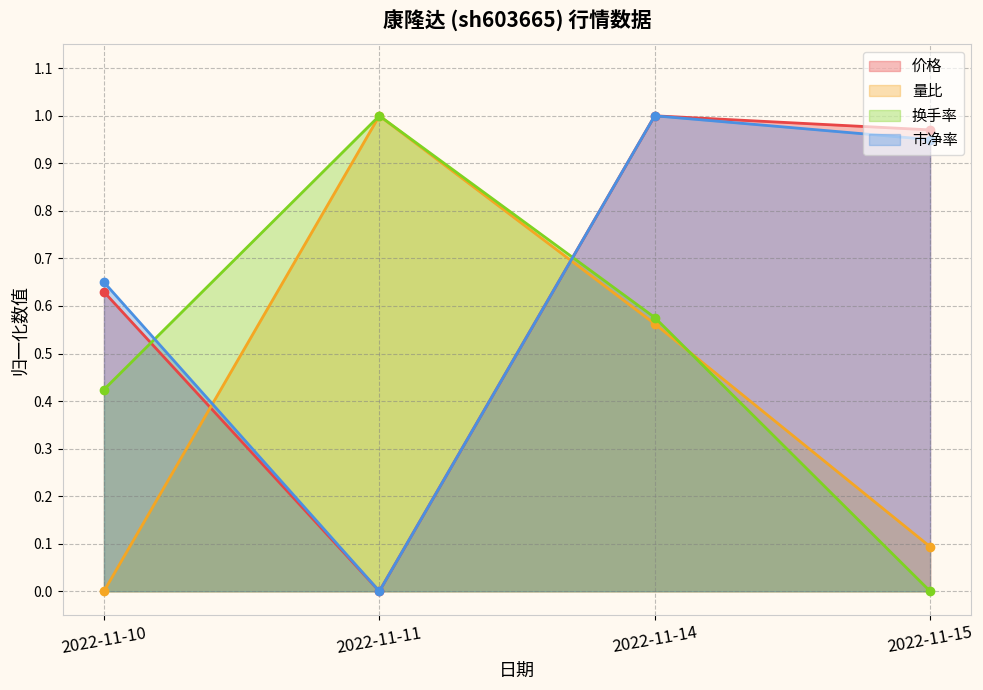

The value of 量比 at 2022-11-15 is 0.1. True or false?

True